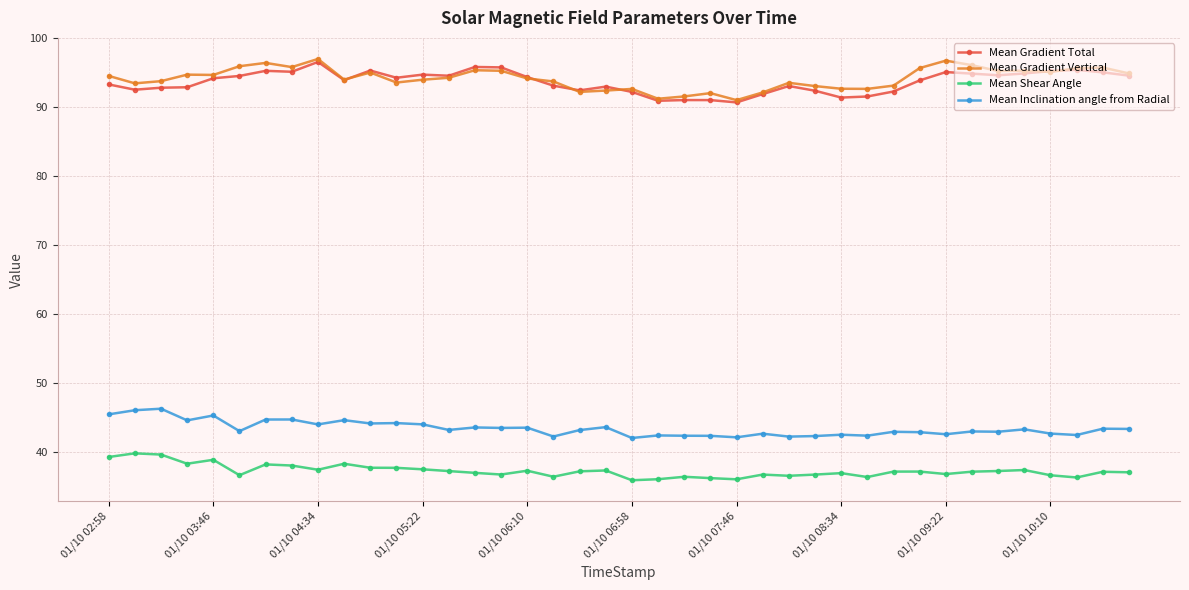

Does the chart have visible grid lines?

Yes